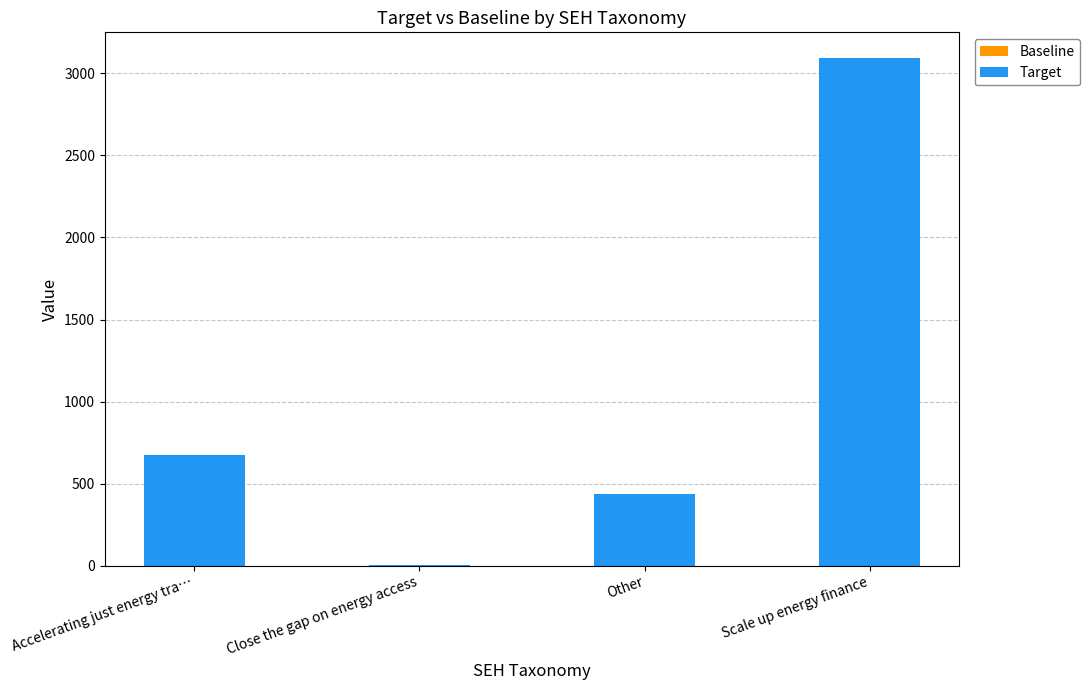

What is the sum of the values at Accelerating just energy tra… and Scale up energy finance?

3767.0